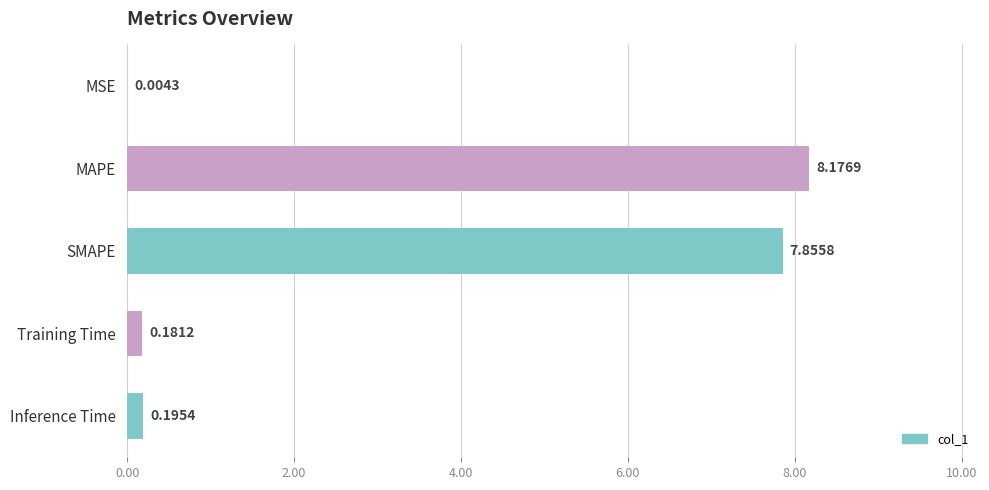

Does the chart contain stacked bars?

No